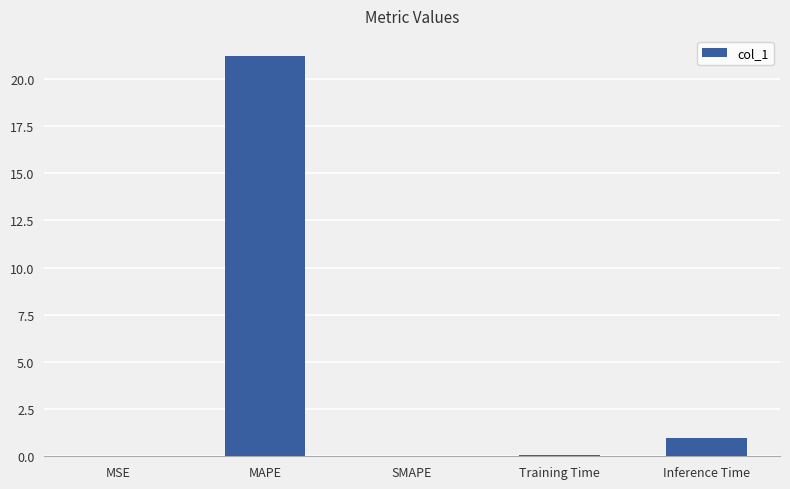

Are the bars horizontal?

No